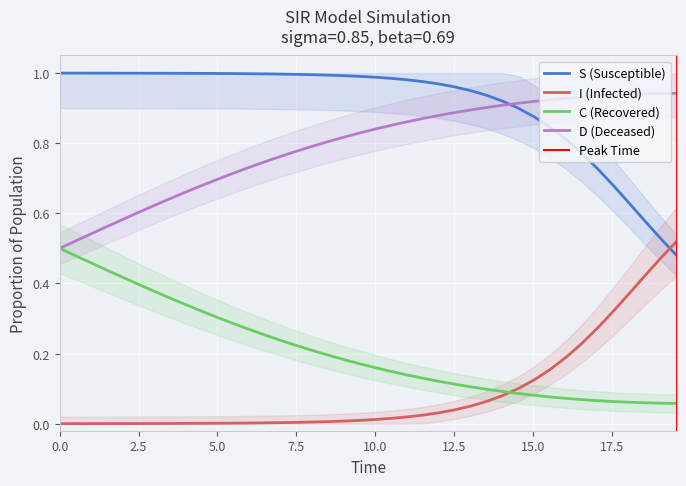

True or false: C (Recovered) and I (Infected) intersect in this chart.

True